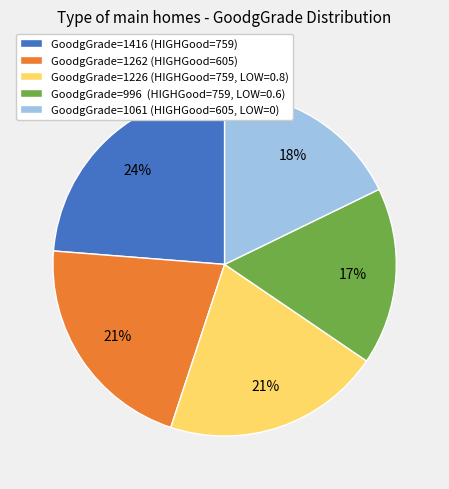

To the nearest percent, what percentage of the pie is GoodgGrade=996 (HIGHGood=759, LOW=0.6)?

17%